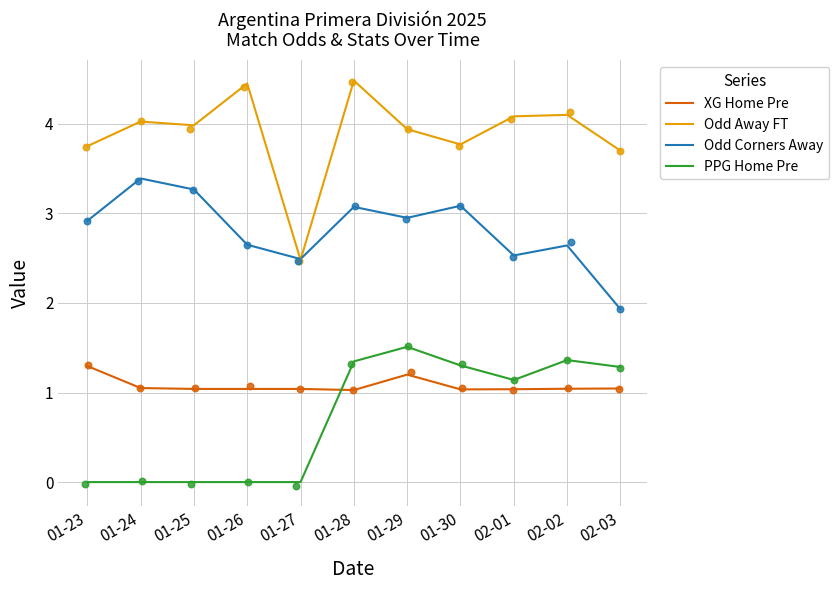

Is the value of Odd Away FT at 02-01 greater than the value of Odd Corners Away at 01-24?

Yes